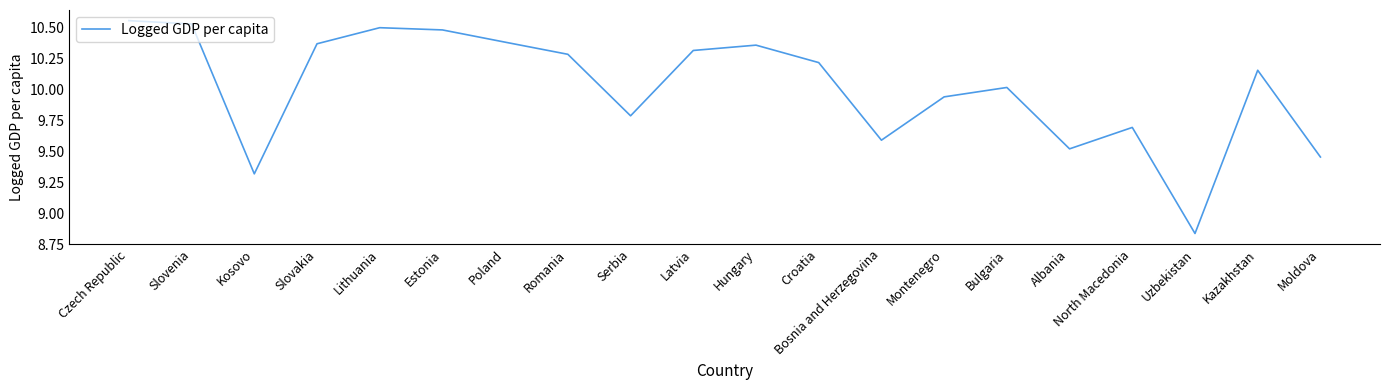

Where does the data first go above 10?

Czech Republic